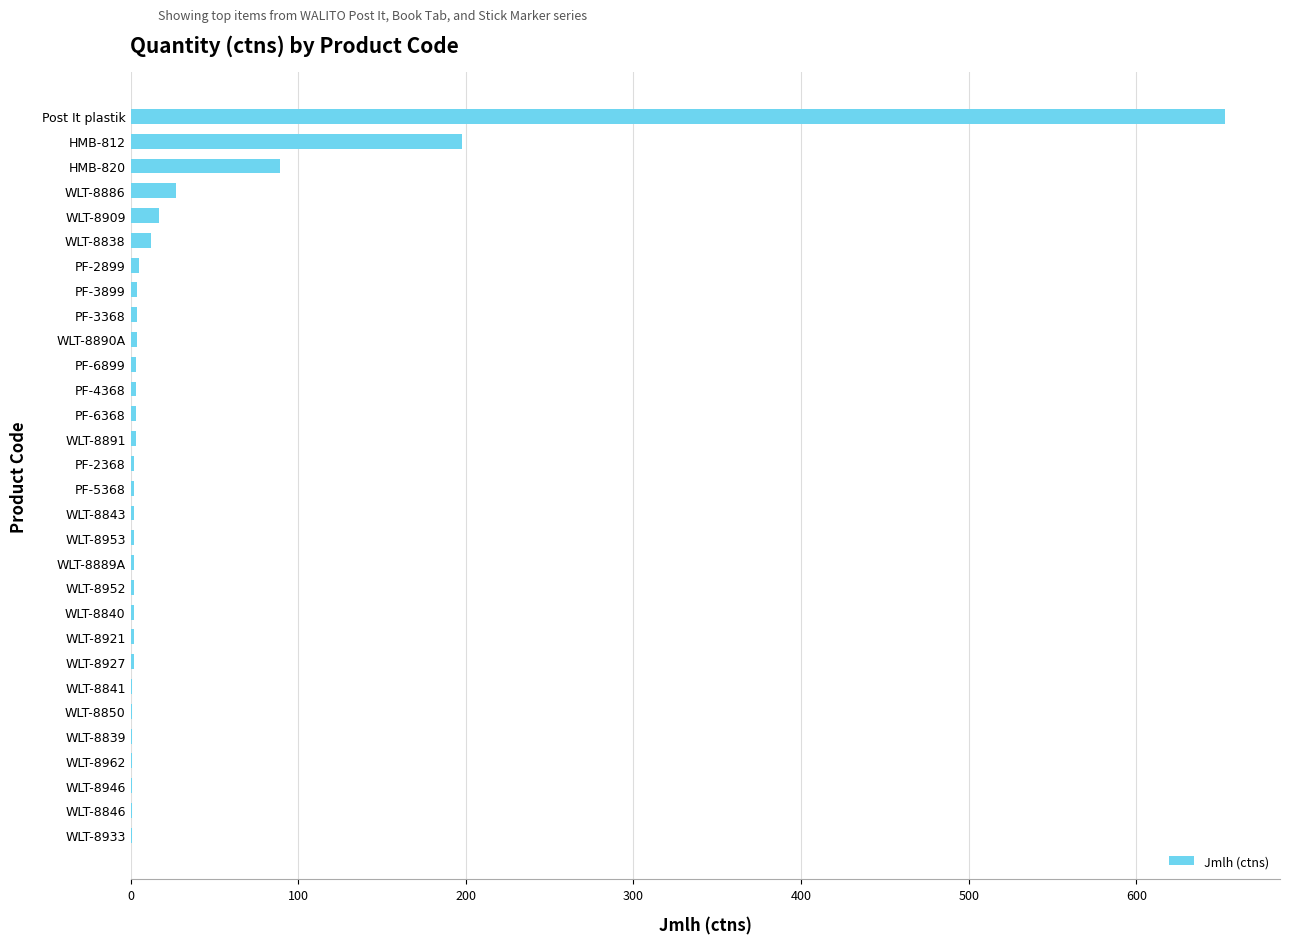

At which label is the value closest to 327?

HMB-812